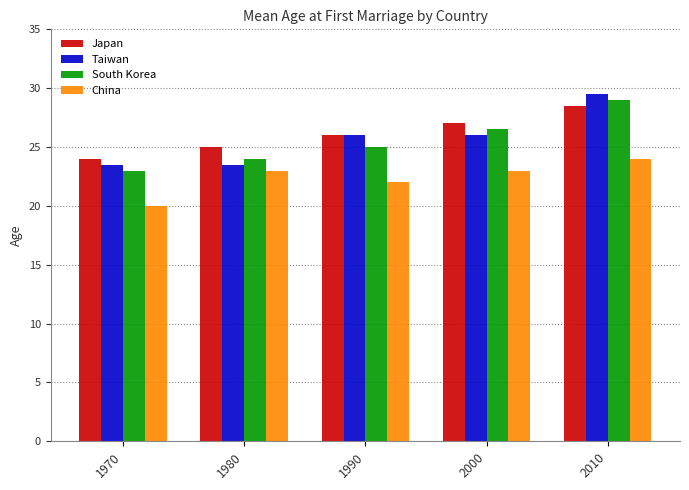

What is the difference between the maximum and minimum values in the South Korea series?

6.0